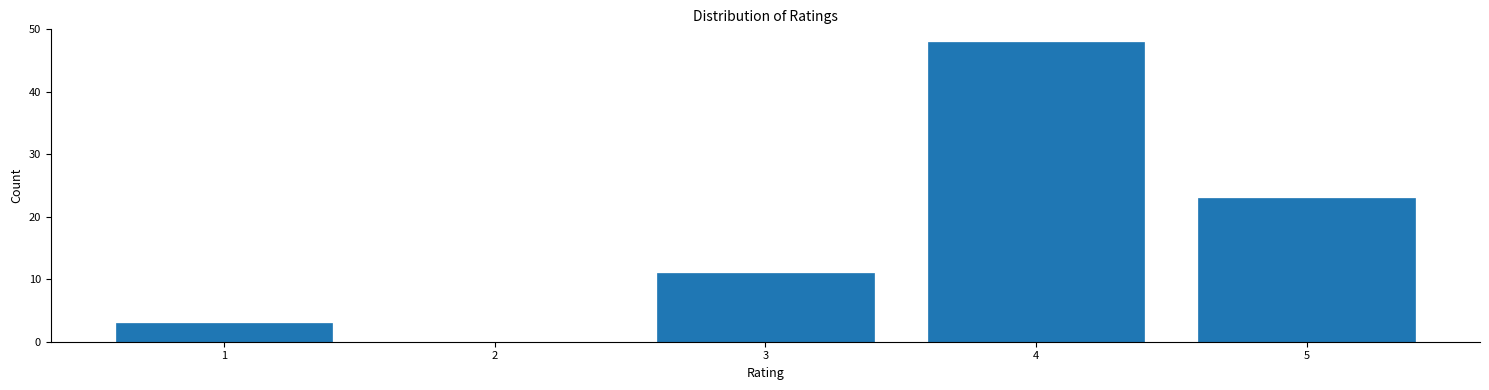

Reading left to right, what are all the values shown in this chart?

1=3	2=0	3=11	4=48	5=23